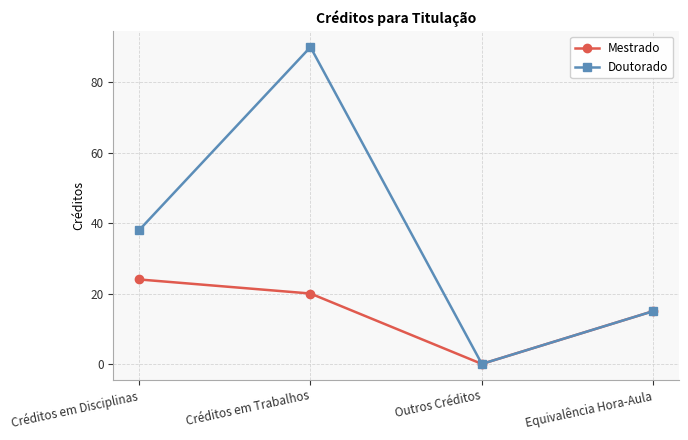

How many positive values does the Mestrado series have?

3